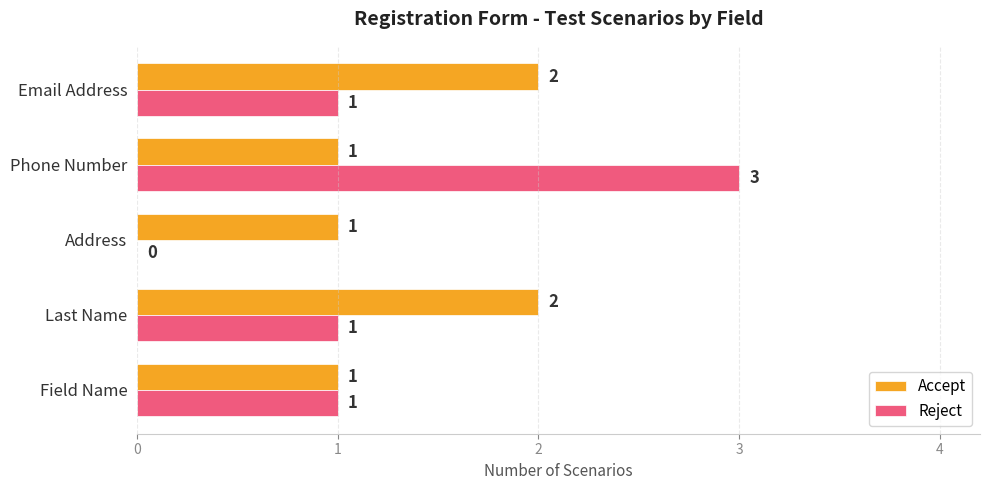

What is the maximum value shown in the chart?

3